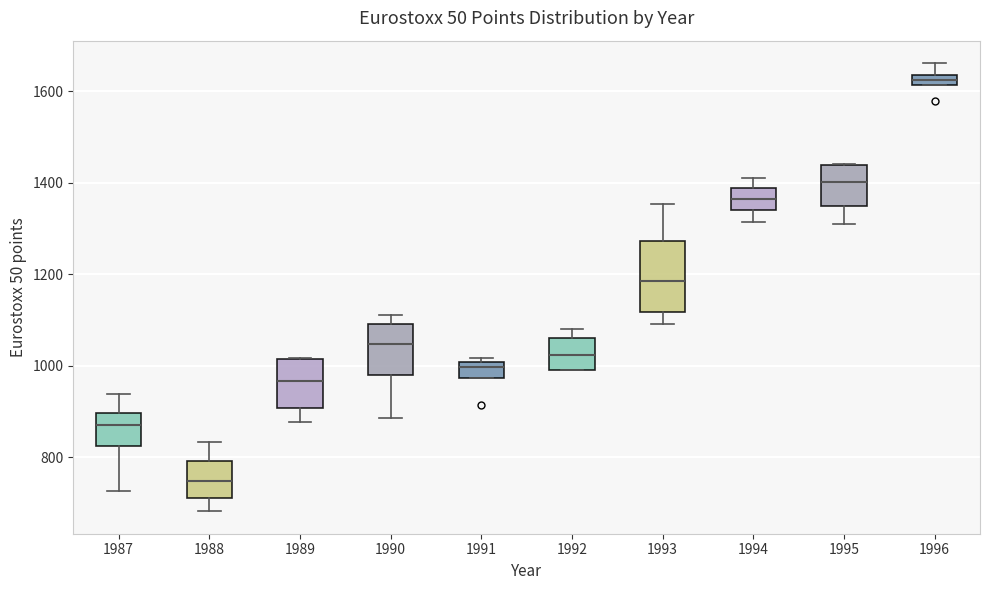

Which box is the tallest, from its lower edge to its upper edge?

1993